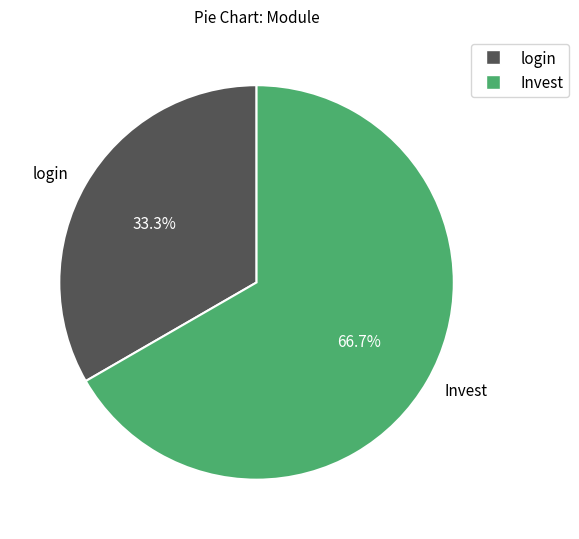

Is the sum of login and Invest greater than half?

Yes